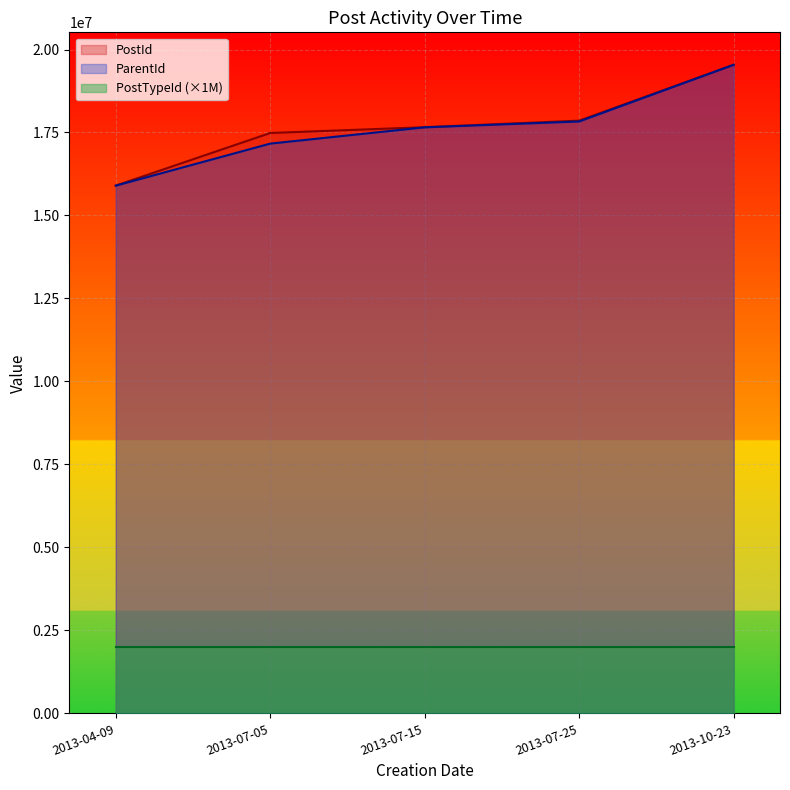

The value of ParentId at 2013-07-25 is 4371018. True or false?

False